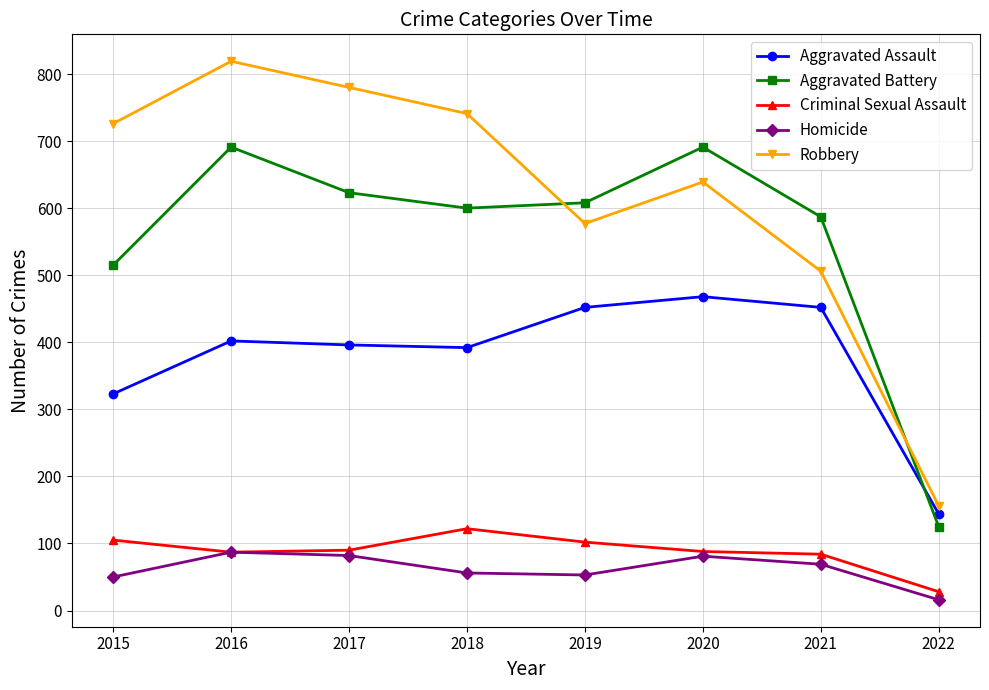

What is the sum of all Robbery values?

4944